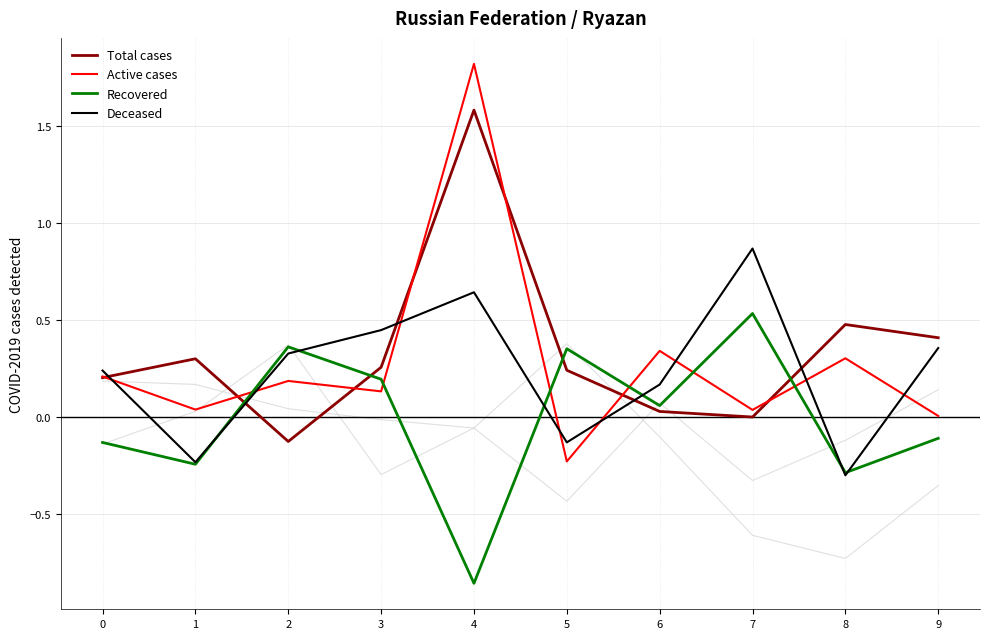

What is the difference between the Deceased values at 6 and 9?

0.2